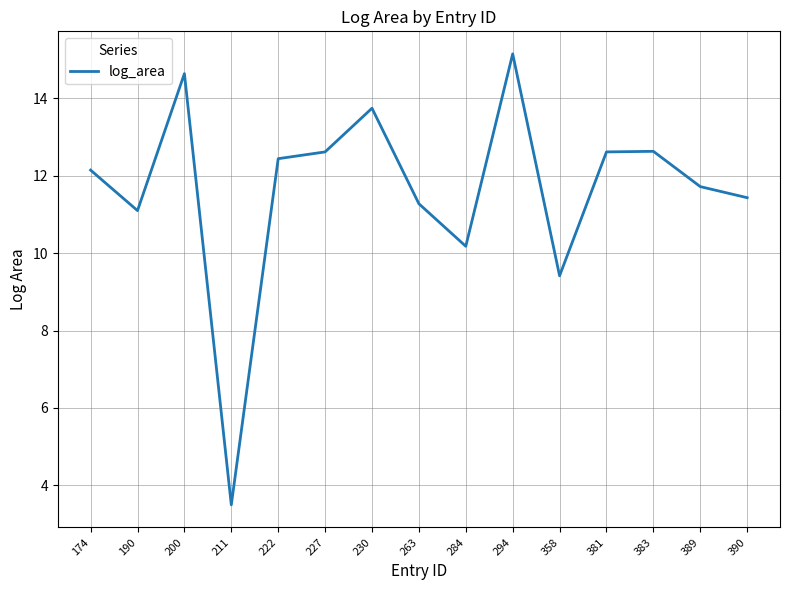

At which category does the chart reach its minimum across all series?

211